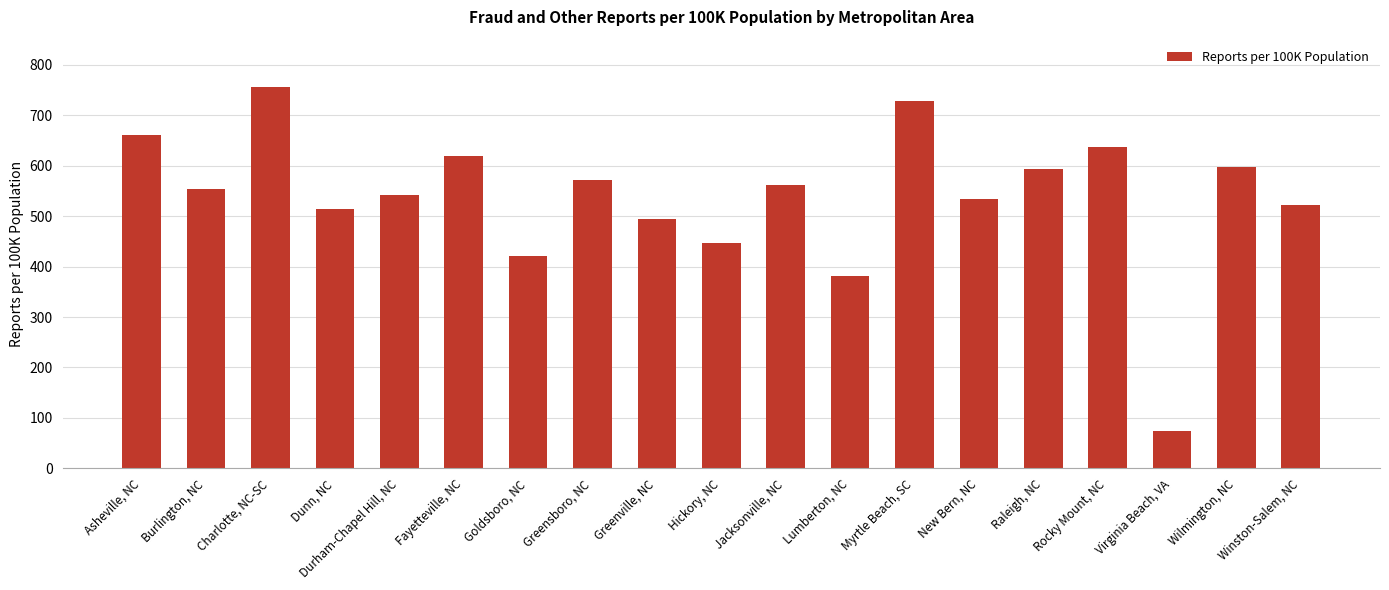

What is the ratio of the value at Greenville, NC to the value at Hickory, NC?

1.1